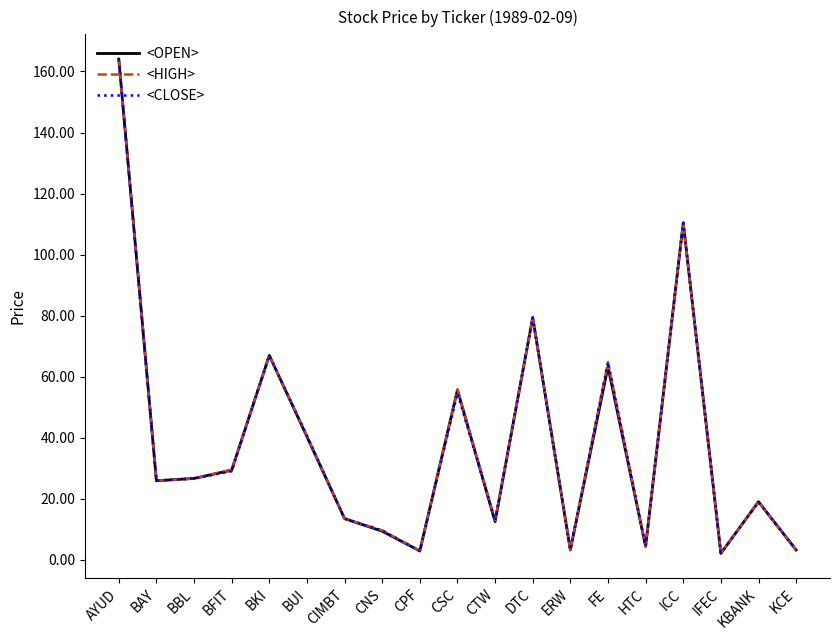

At which label does <OPEN> reach its peak?

AYUD